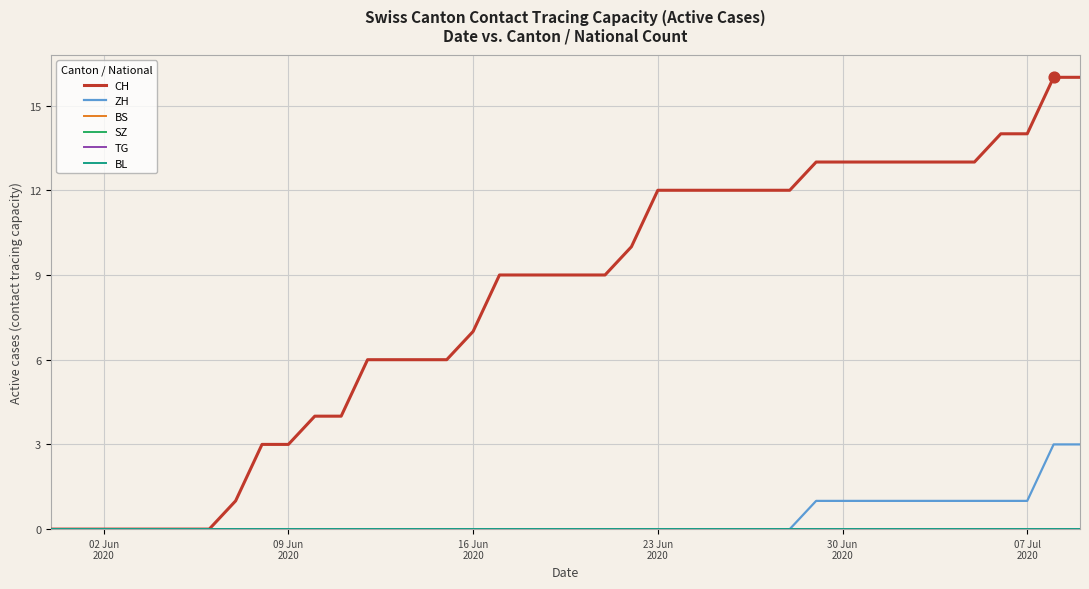

At how many categories does at least one series exceed 4?

28